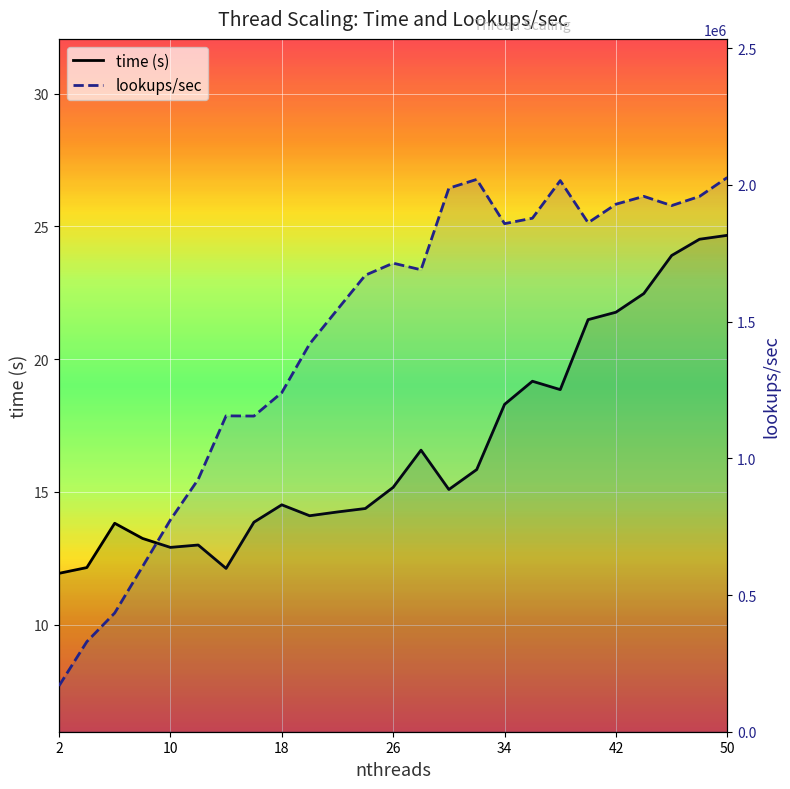

What is the maximum value for lookups_per_sec?

2027240.0